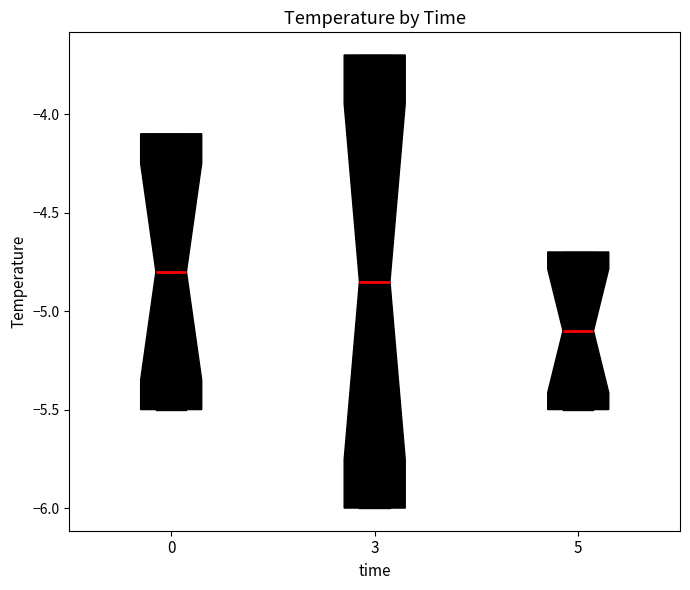

Reading left to right, read every box against the y-axis: the position of its median line, the range the box covers, and the ends of its whiskers. The values are not printed on the chart, so give them approximately, as read against the axis.

0: median -4.80, box -5.50 to -4.10, whiskers -5.50 to -4.10
3: median -4.85, box -6.00 to -3.70, whiskers -6.00 to -3.70
5: median -5.10, box -5.50 to -4.70, whiskers -5.50 to -4.70